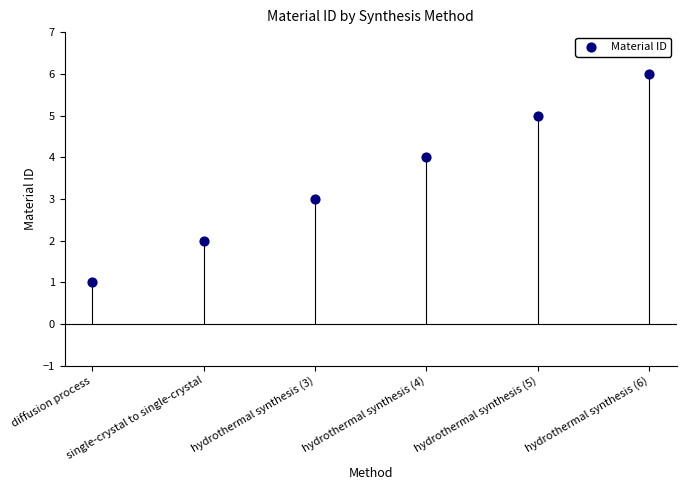

What is the range of Y values (max minus min)?

5